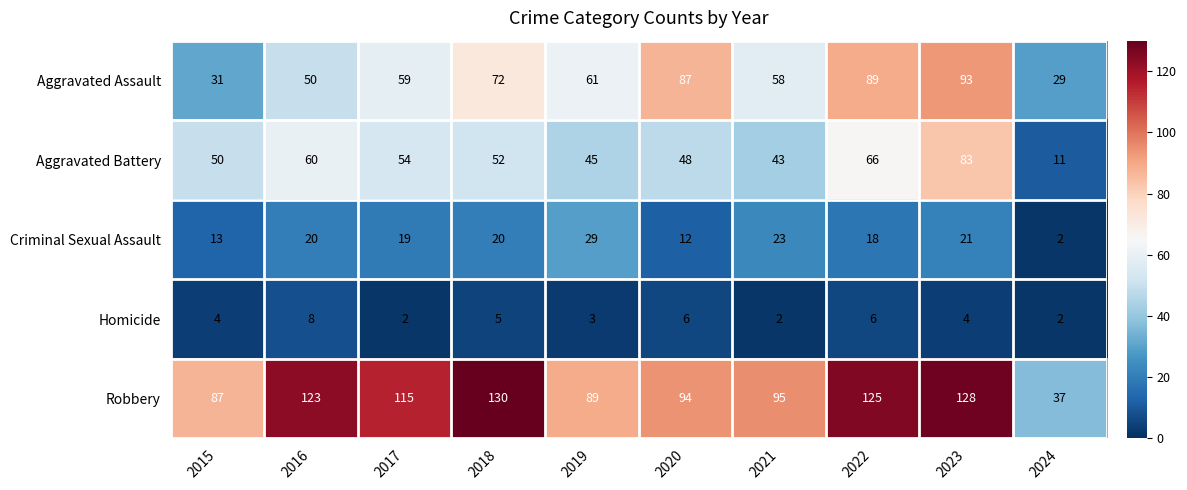

What is the total value across all series at 2017?

249